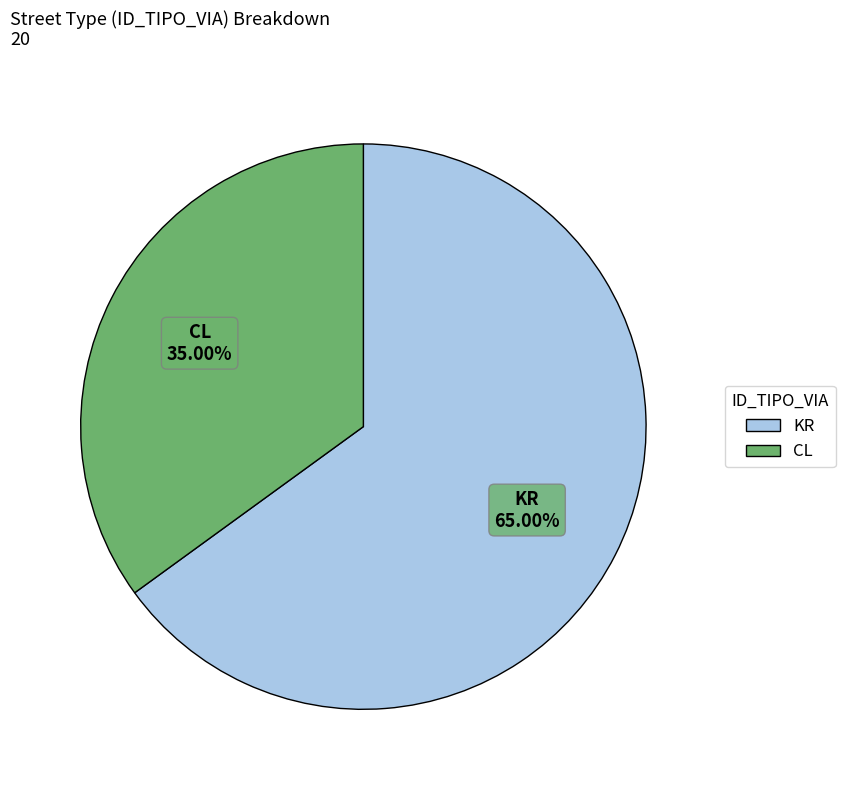

What is the ratio of the value at CL to the value at KR?

0.5